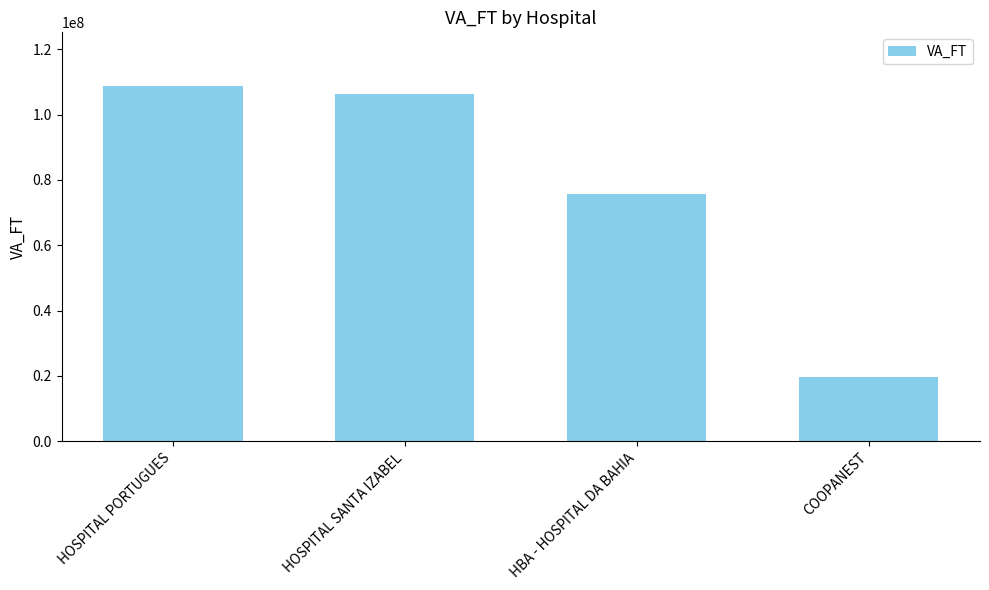

Rank the categories by value from lowest to highest.

COOPANEST, HBA - HOSPITAL DA BAHIA, HOSPITAL SANTA IZABEL, HOSPITAL PORTUGUES